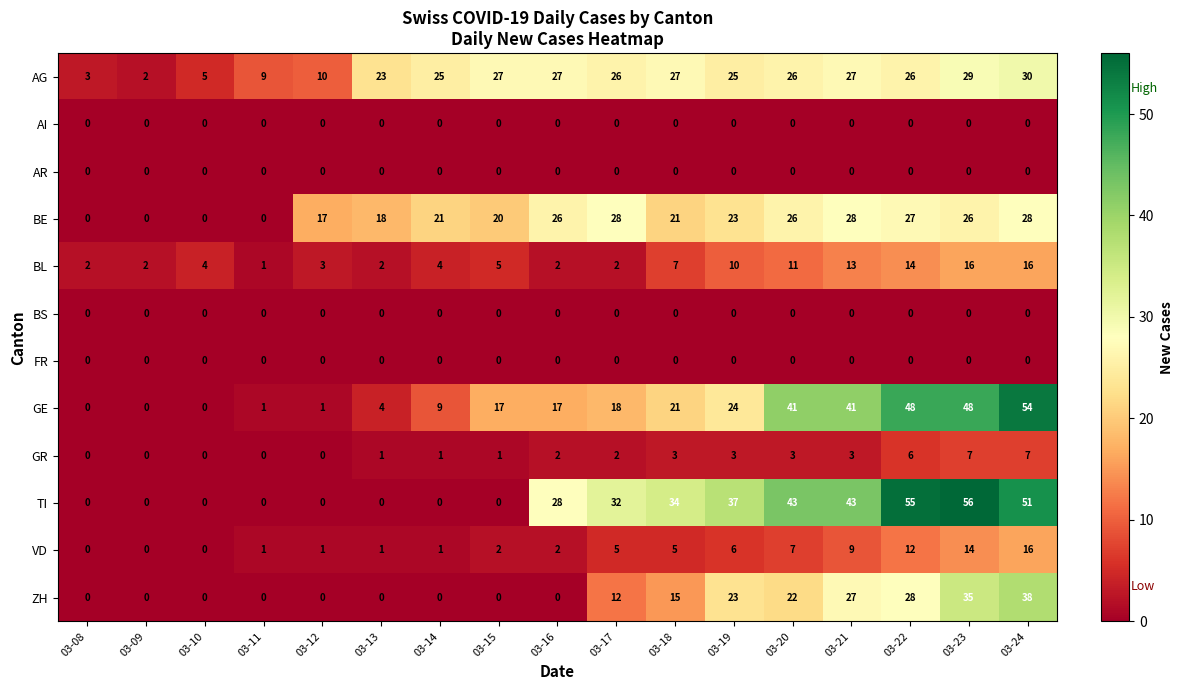

Between 03-18 and 03-20, which series saw the biggest shift?

GE